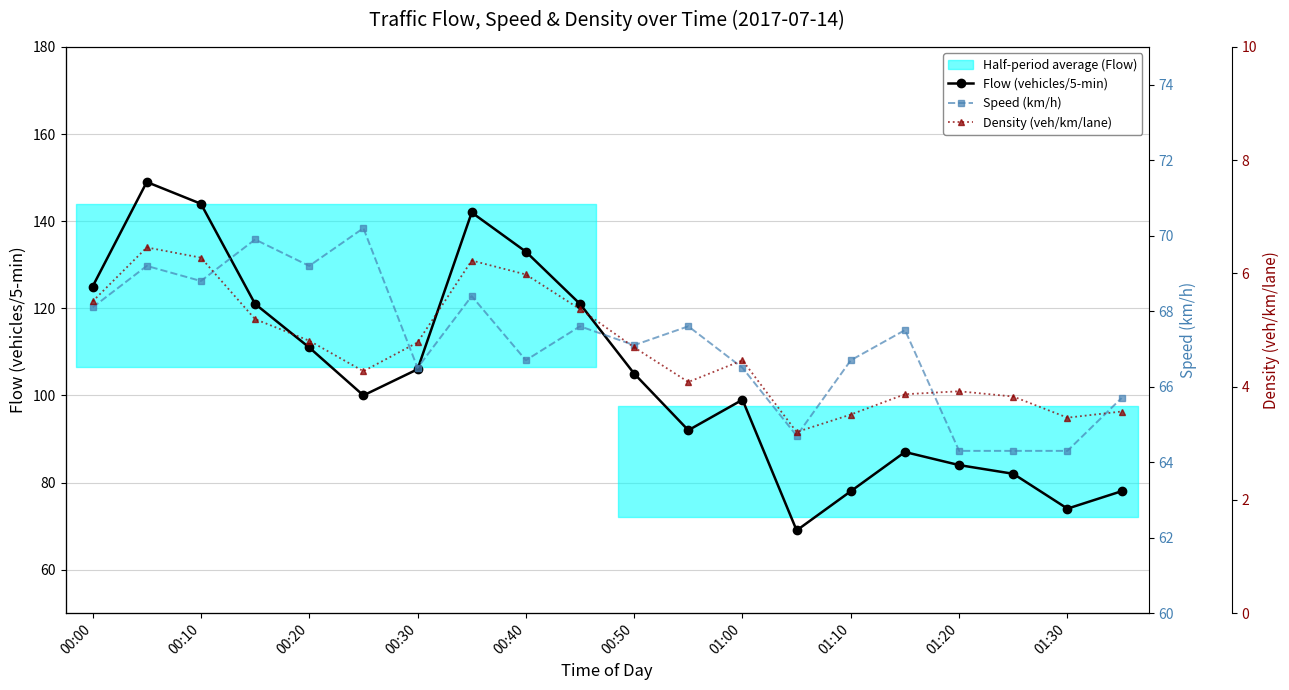

In Flow (vehicles/5-min), how many points are lower than both neighbors (excluding endpoints)?

4